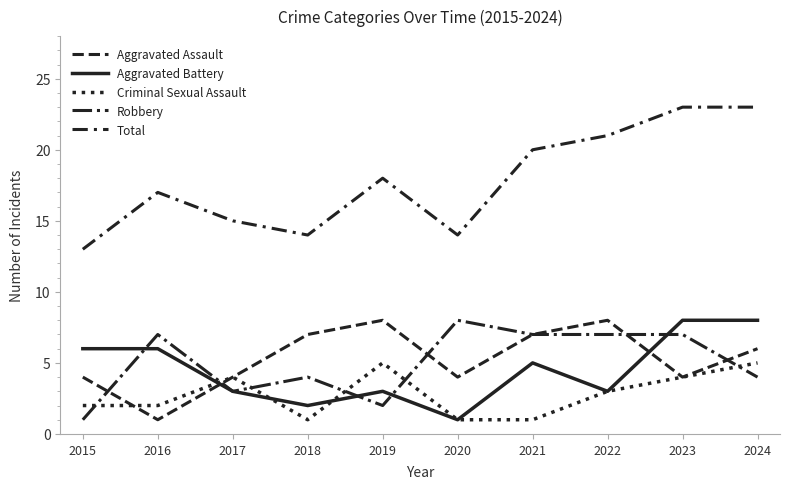

The value of Total at 2019 is 18. True or false?

True